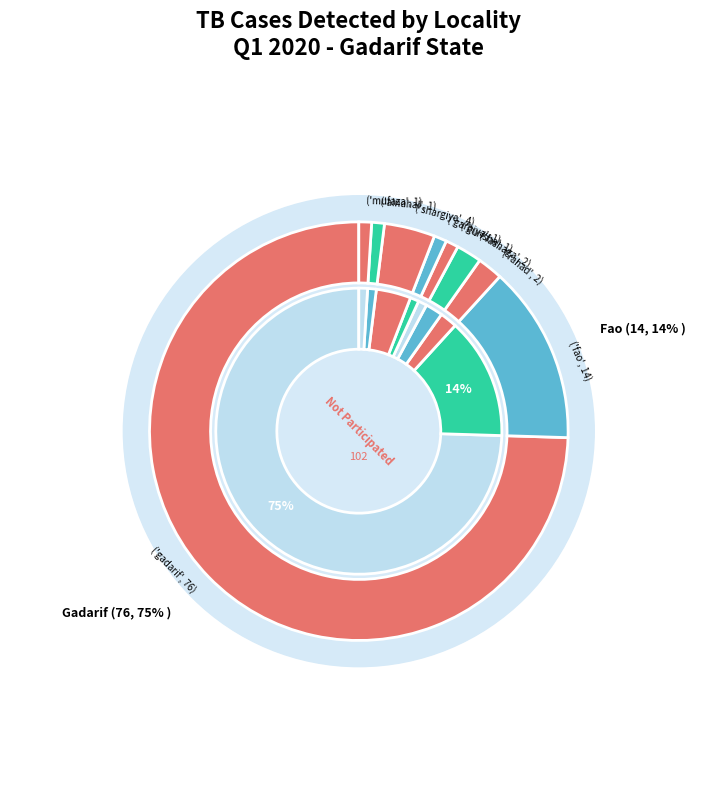

Which category has the smallest portion of the pie?

basonda